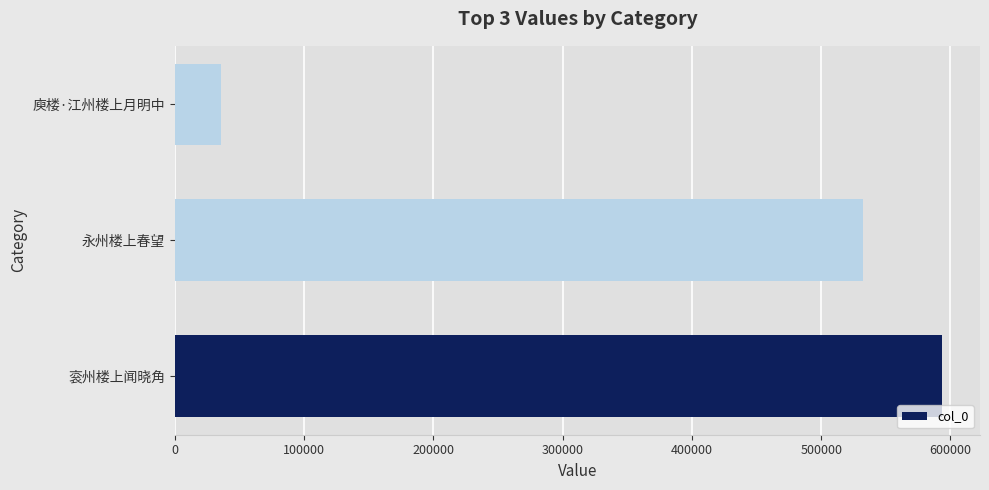

How many bars are there in total?

3